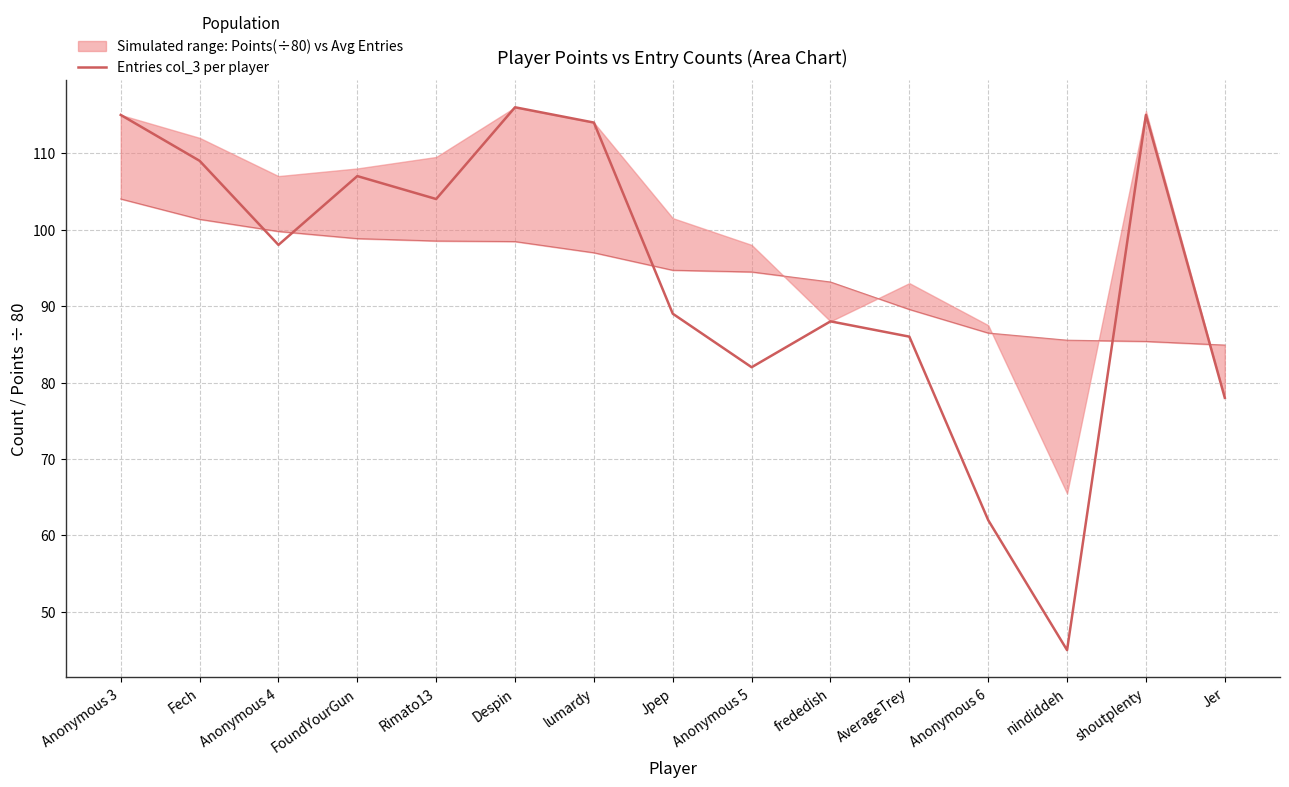

True or false: the data shows 98 at Anonymous 4.

True